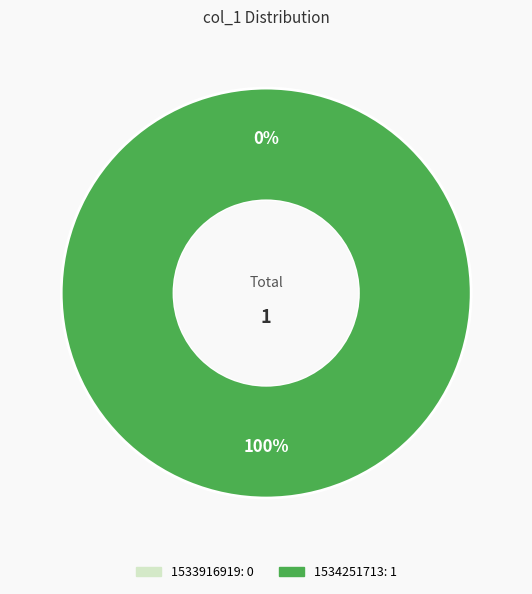

What percentage is NOT represented by 1533916919?

100.0%